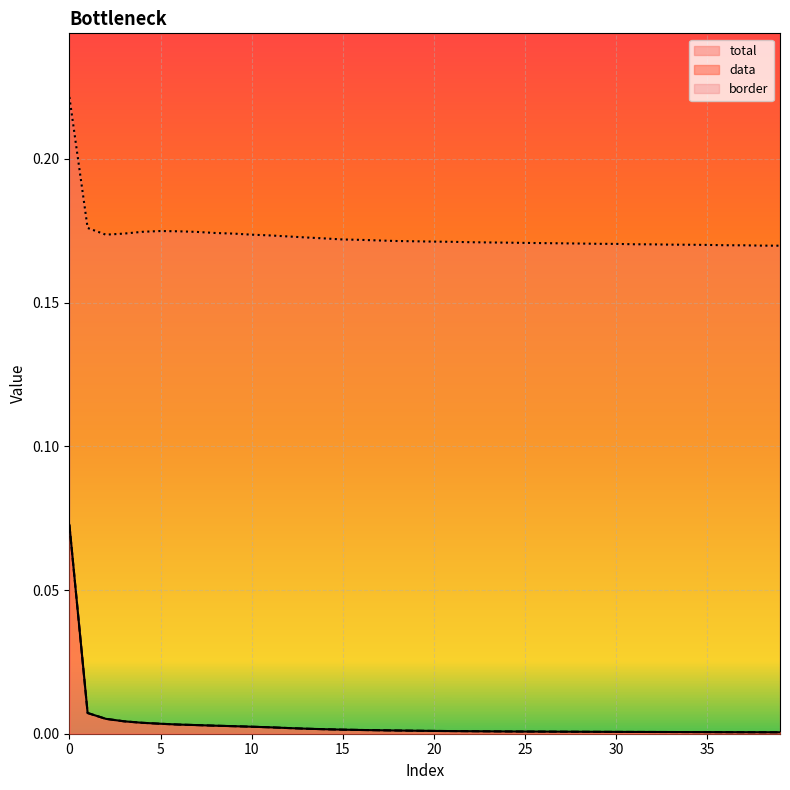

What are all the series names shown in the legend?

total, data, border